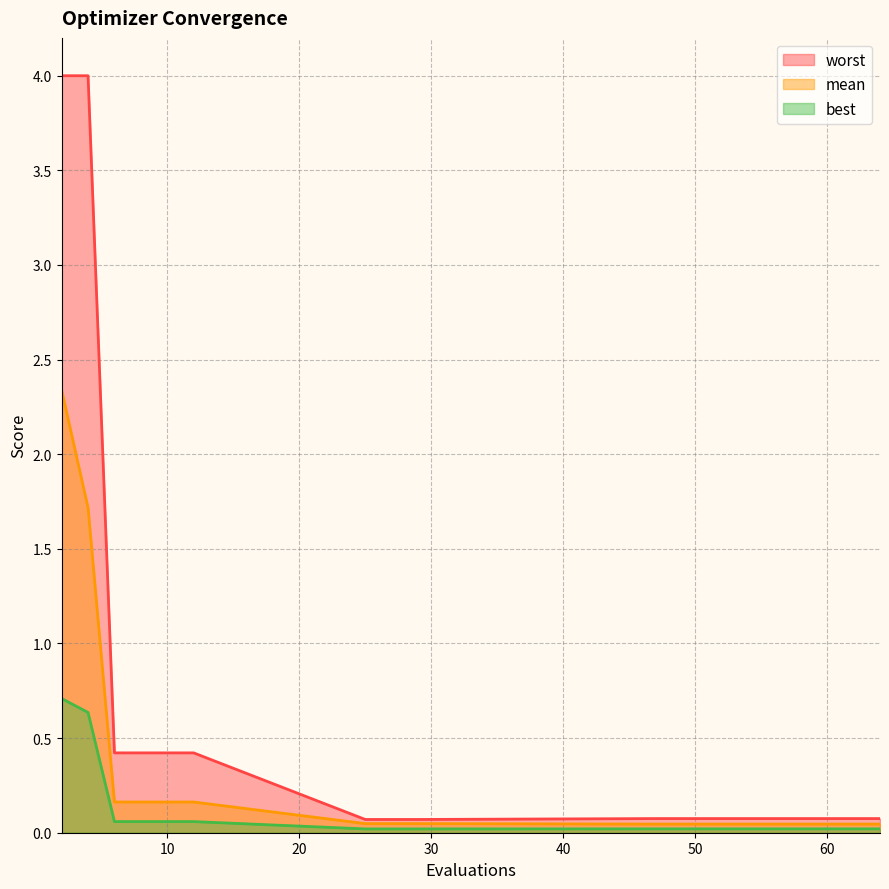

At 29, list the series in order from smallest to largest.

best, mean, worst